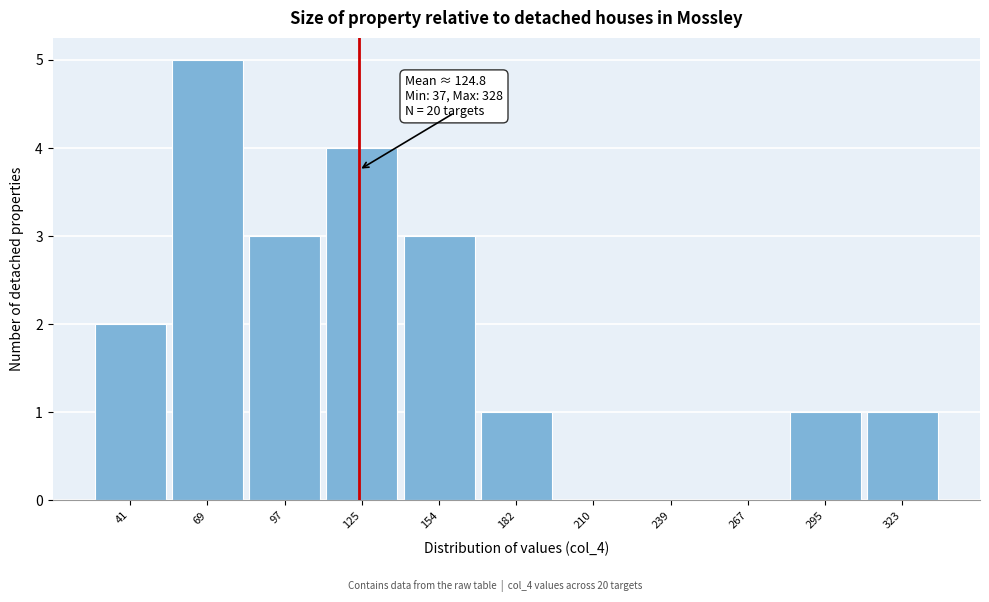

Over which range of the x-axis is the bar tallest?

55 to 85